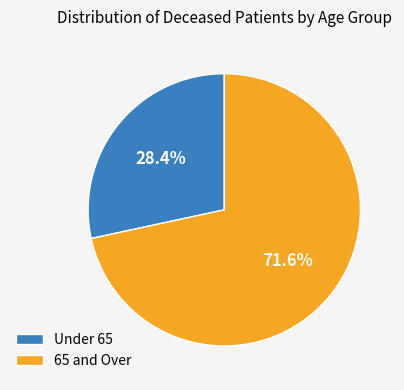

How many segments does this pie chart have?

2